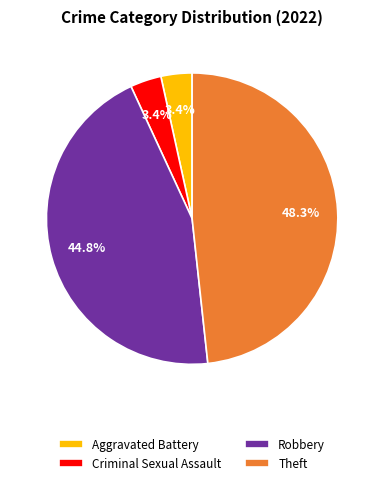

Which has a higher value, Aggravated Battery or Robbery?

Robbery